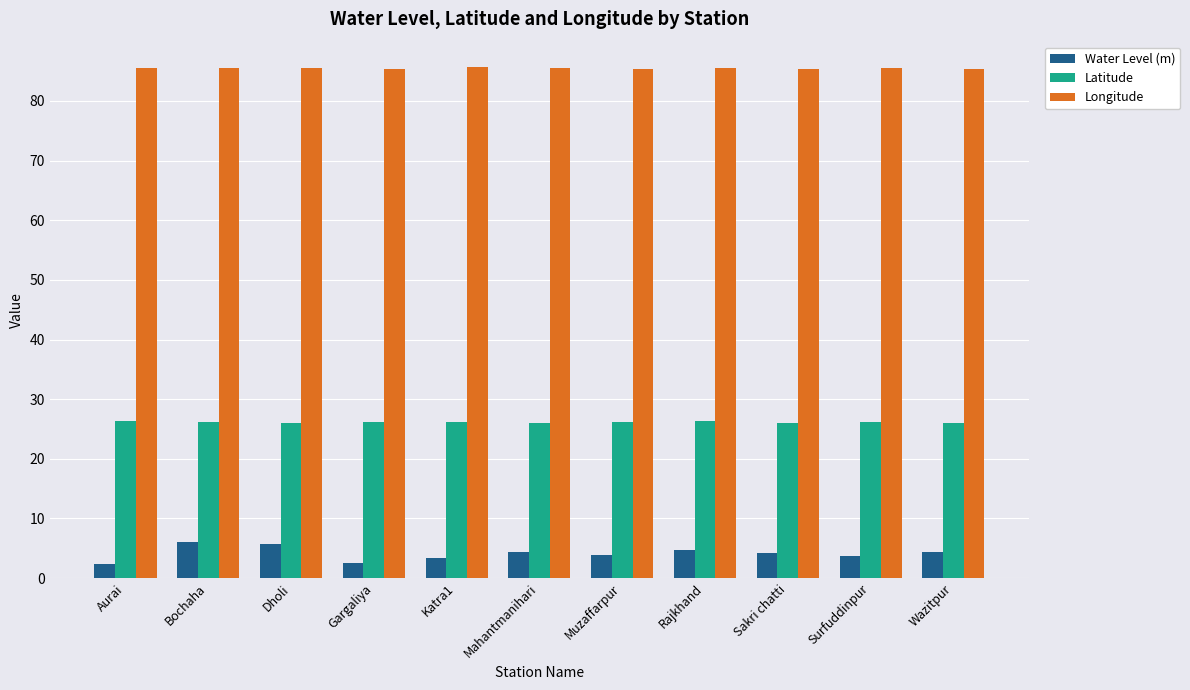

At how many categories does at least one series exceed 68?

11